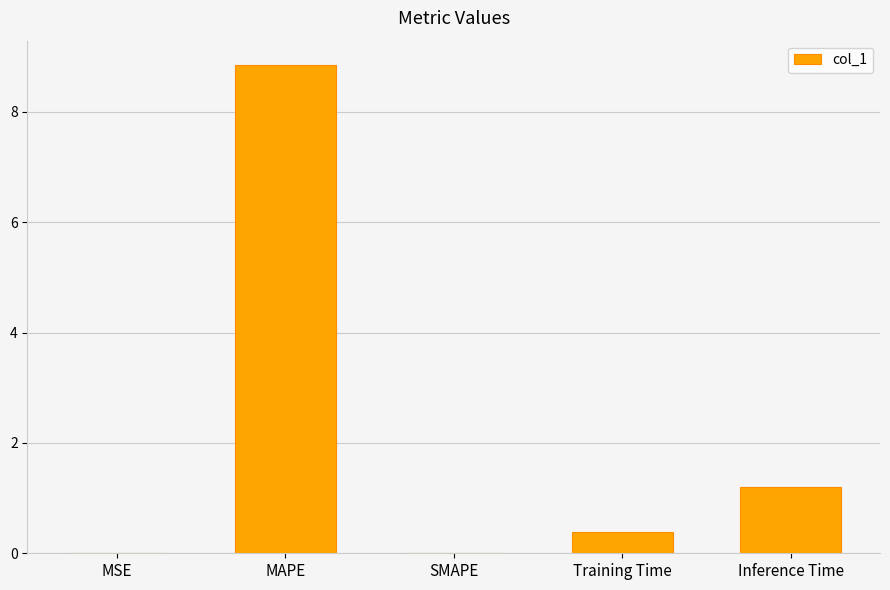

True or false: the data shows 0.0 at MSE.

True